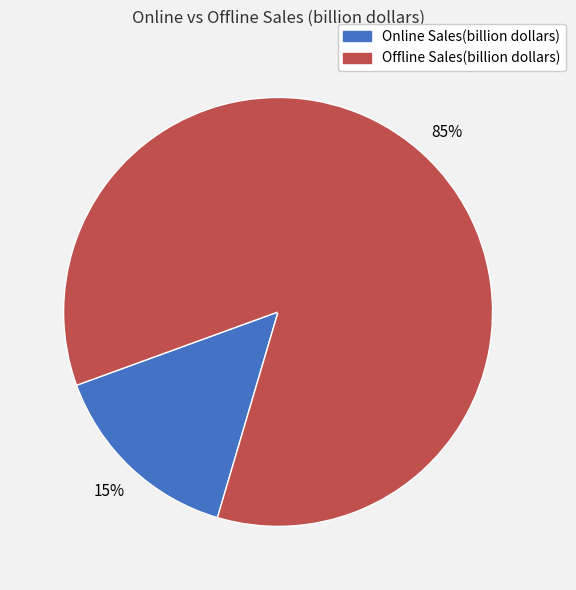

To the nearest percent, what is the average slice percentage?

50%